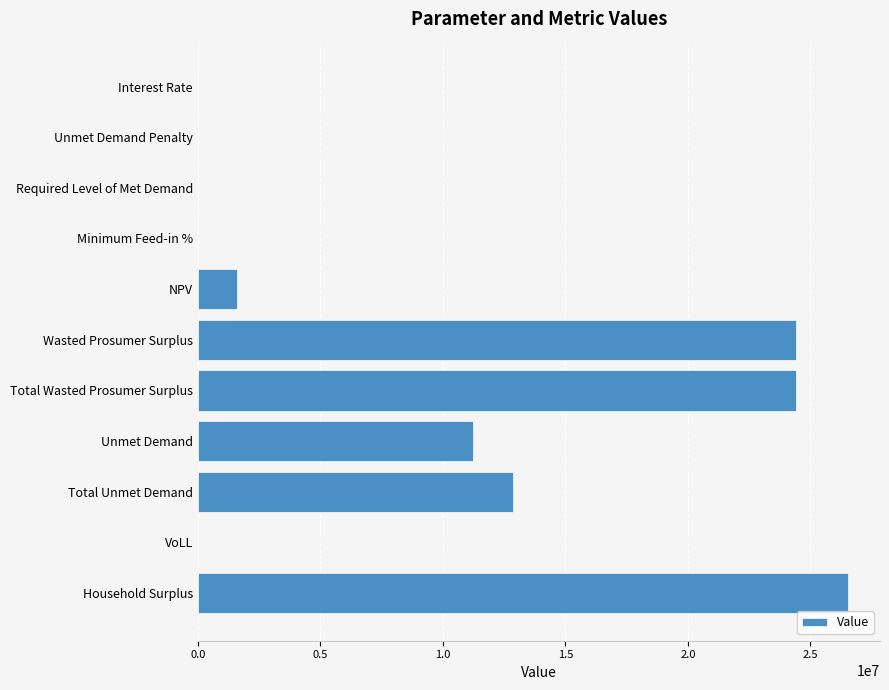

What value does the data have at NPV?

1580949.3